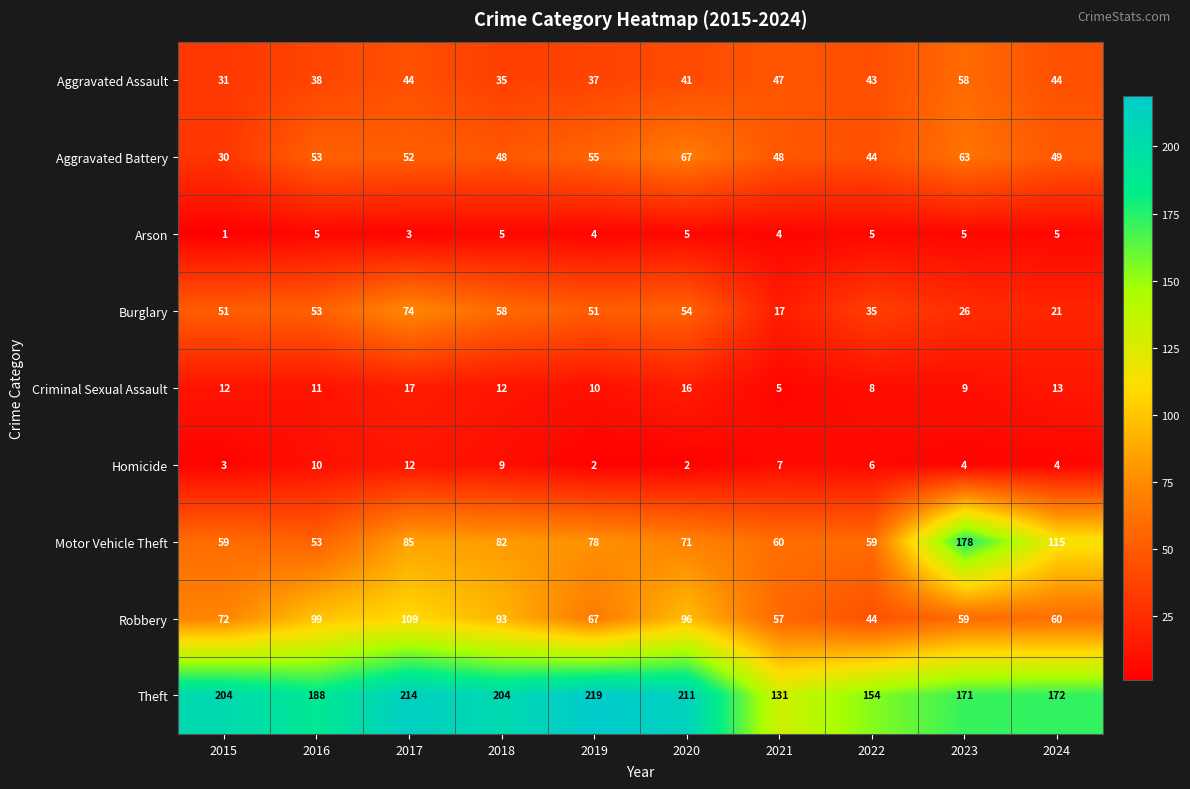

What is the maximum value shown in the chart?

219